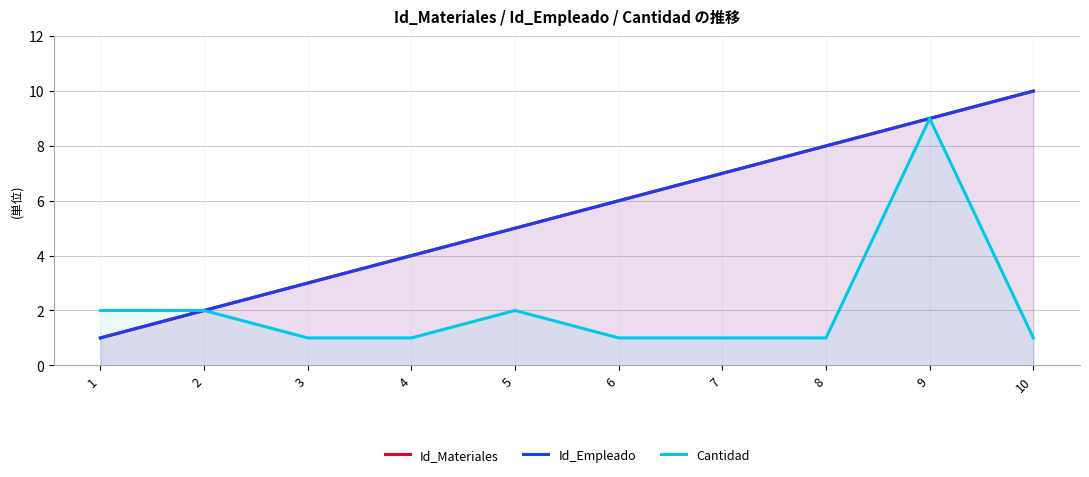

At which label does Id_Materiales reach its peak?

10